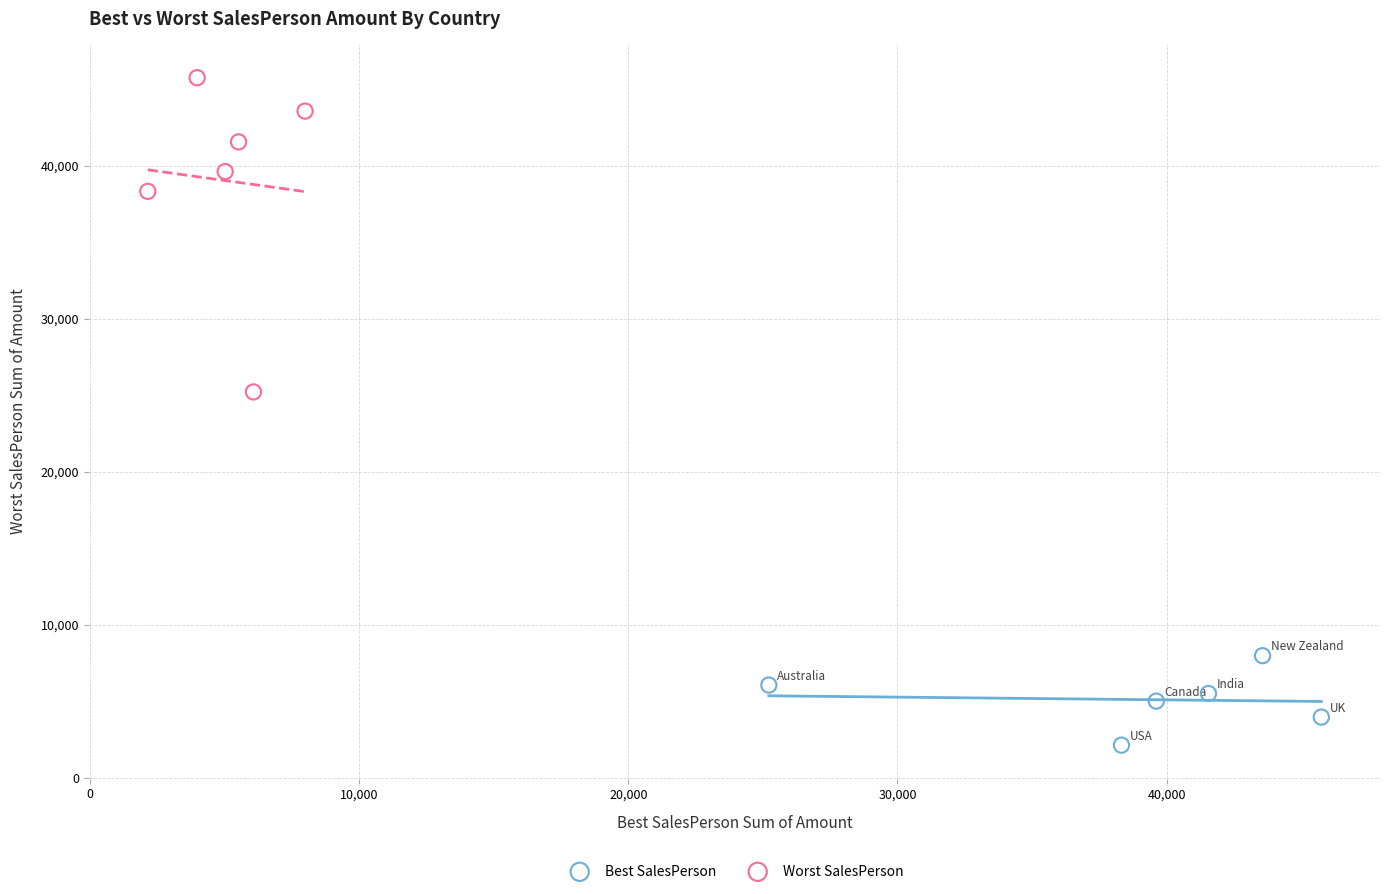

What are all the series names shown in the legend?

Best SalesPerson, Worst SalesPerson